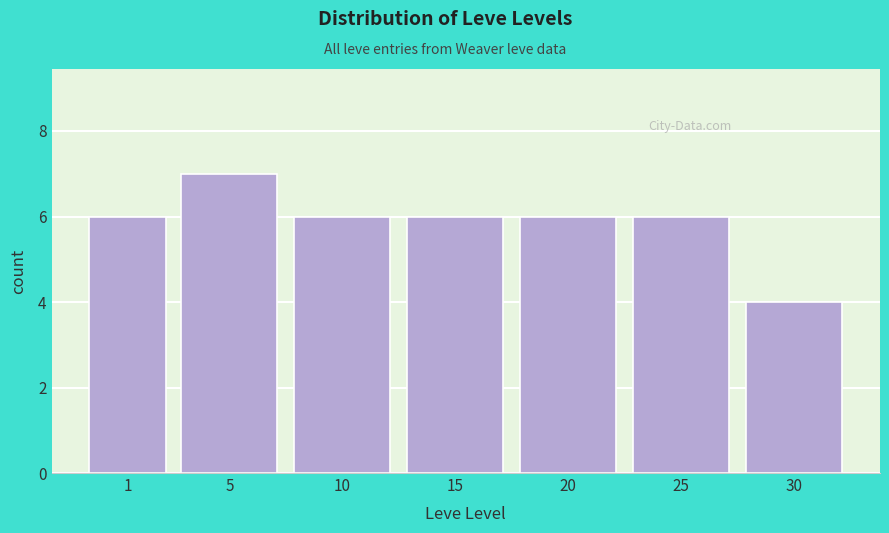

Reading left to right, list all the values displayed in this chart.

1=6	5=7	10=6	15=6	20=6	25=6	30=4